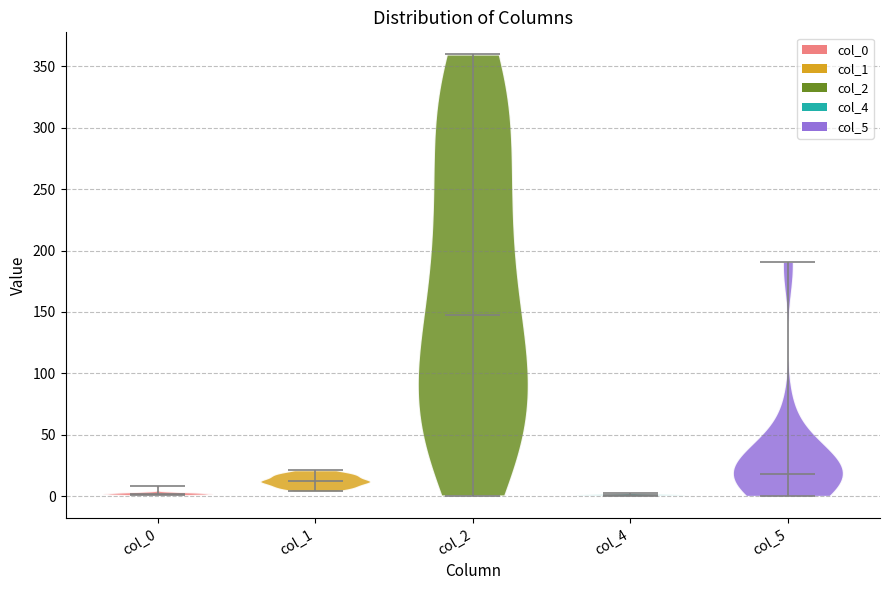

Reading left to right, read every violin against the y-axis: where its median line is, and the lowest and highest points it reaches. The values are not printed on the chart, so give them approximately, as read against the axis.

col_0: median line 0, lowest point 0, highest point 10
col_1: median line 10, lowest point 5, highest point 20
col_2: median line 145, lowest point 0, highest point 360
col_4: median line 0, lowest point 0, highest point 5
col_5: median line 20, lowest point 0, highest point 190